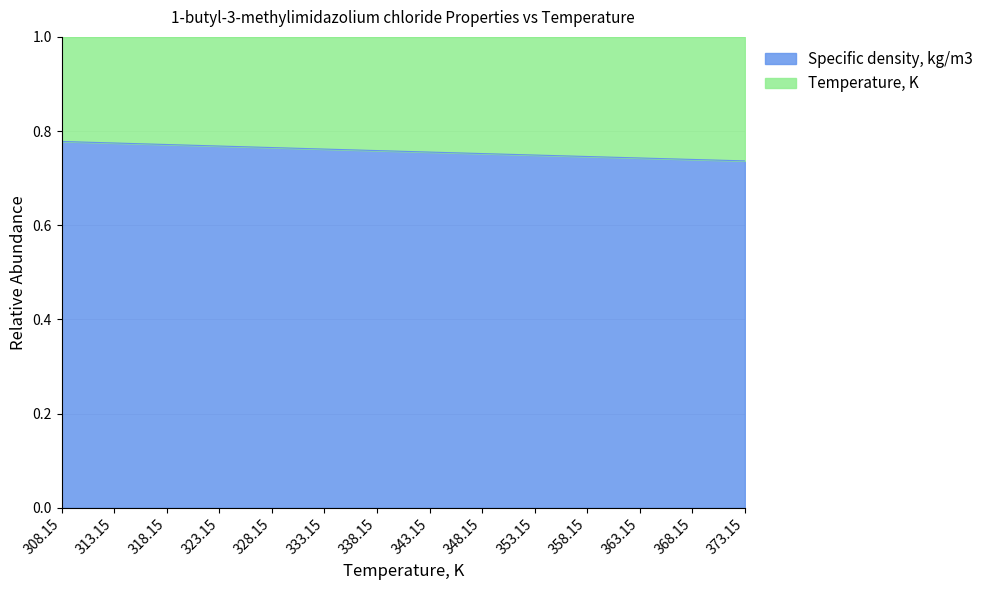

Reading left to right, what are all the values shown in this chart?

0.8	0.8	0.8	0.8	0.8	0.8	0.8	0.8	0.8	0.7	0.7	0.7	0.7	0.7